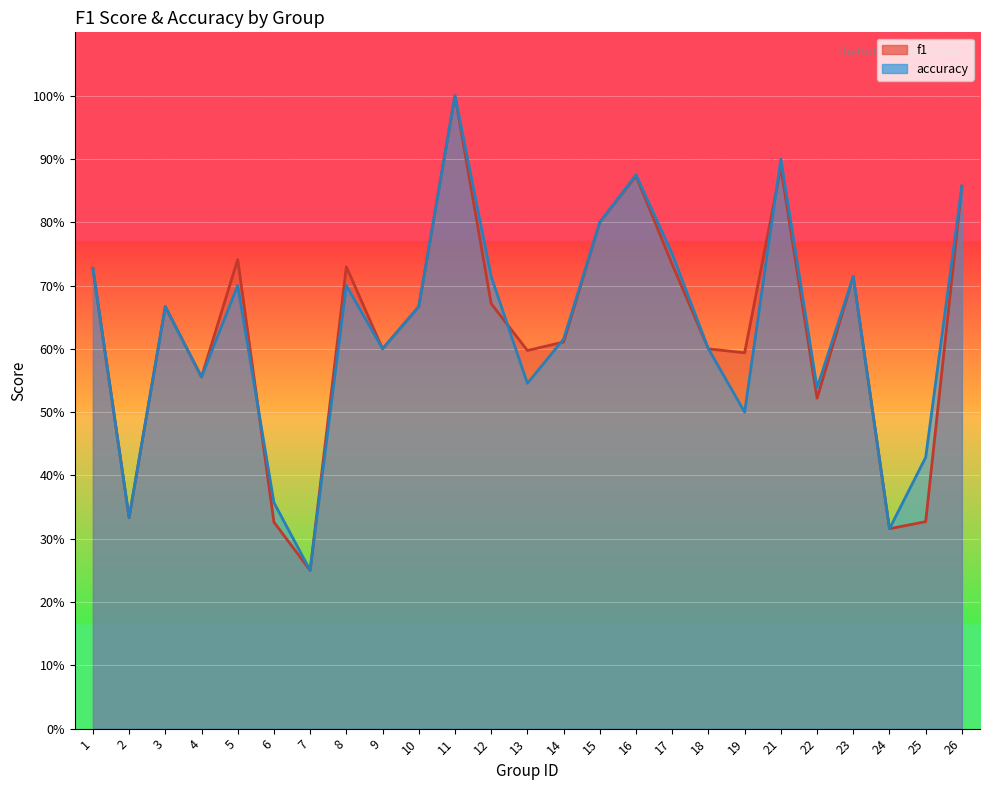

True or false: f1 has a value of 0.6 at 9.

True